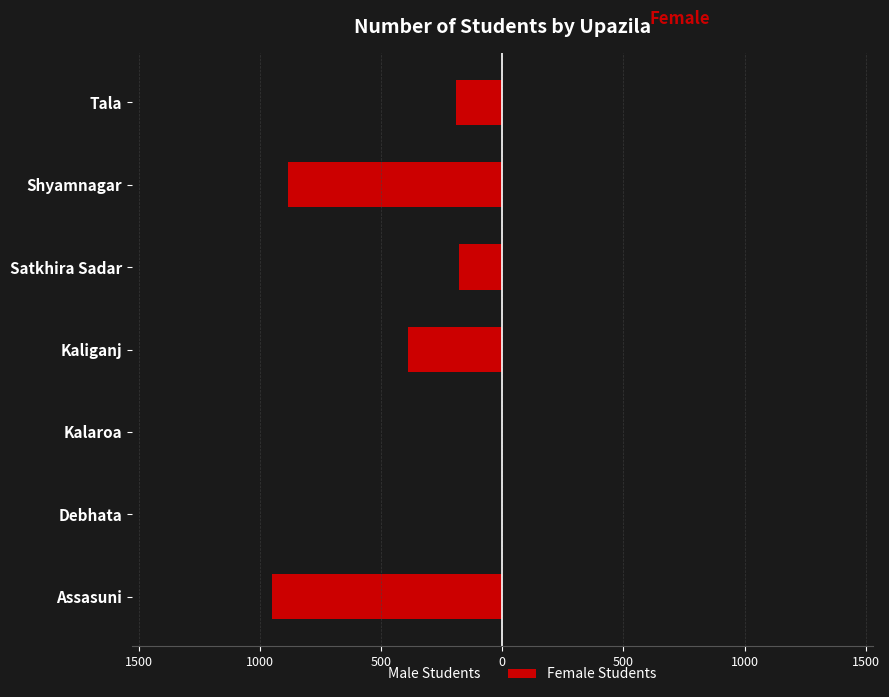

What is the smallest value displayed?

-952